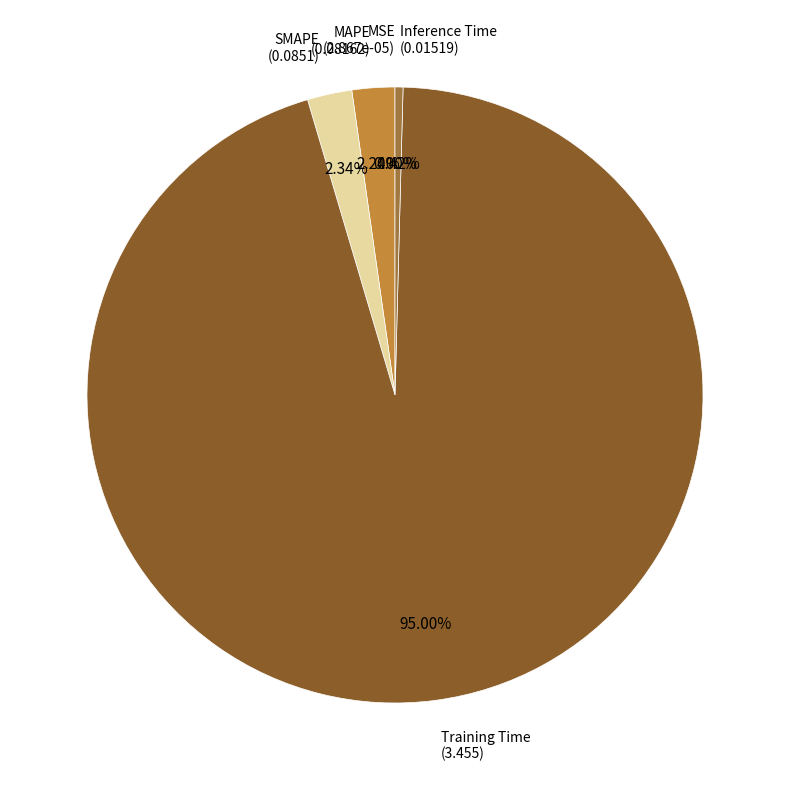

Is there a majority slice in this chart?

Yes